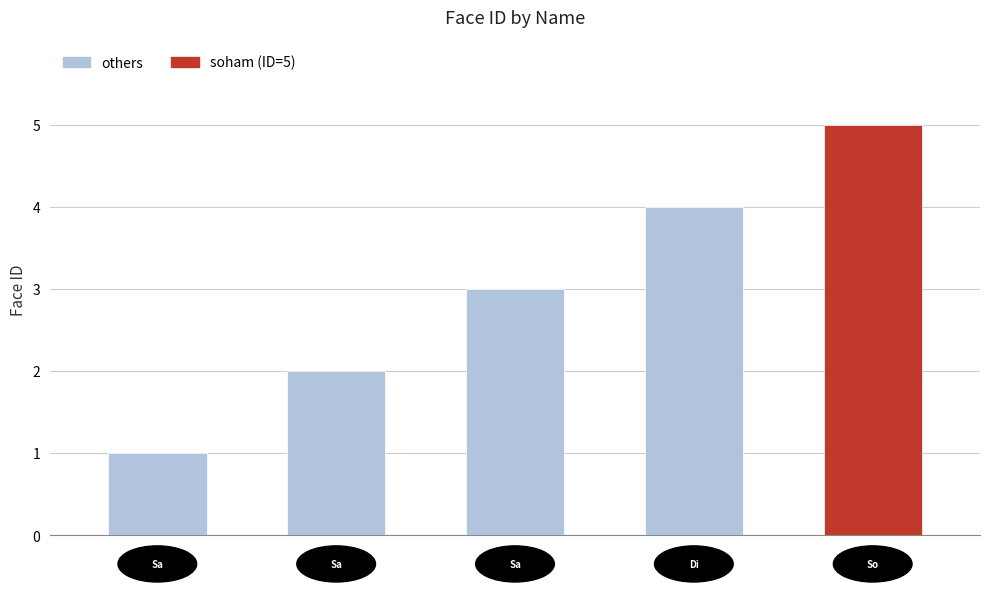

What is the greatest value displayed?

5